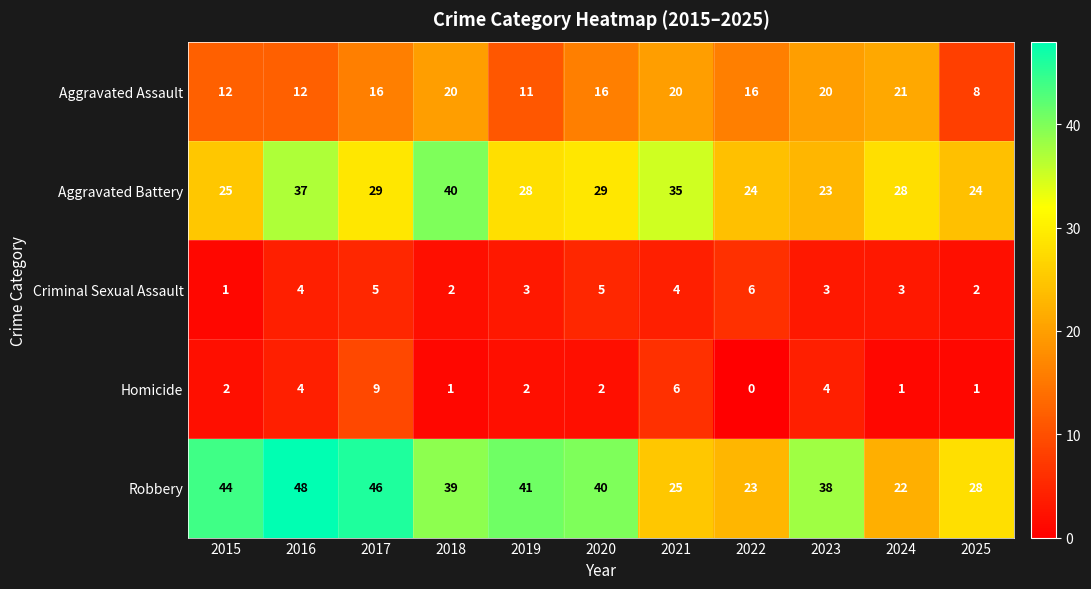

List the series in order of their peak value, lowest first.

Criminal Sexual Assault, Homicide, Aggravated Assault, Aggravated Battery, Robbery